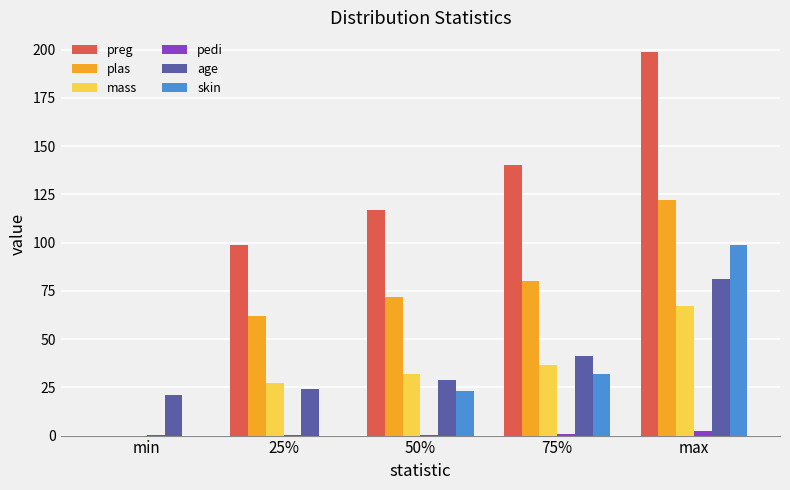

Which series has the largest total across all categories?

preg